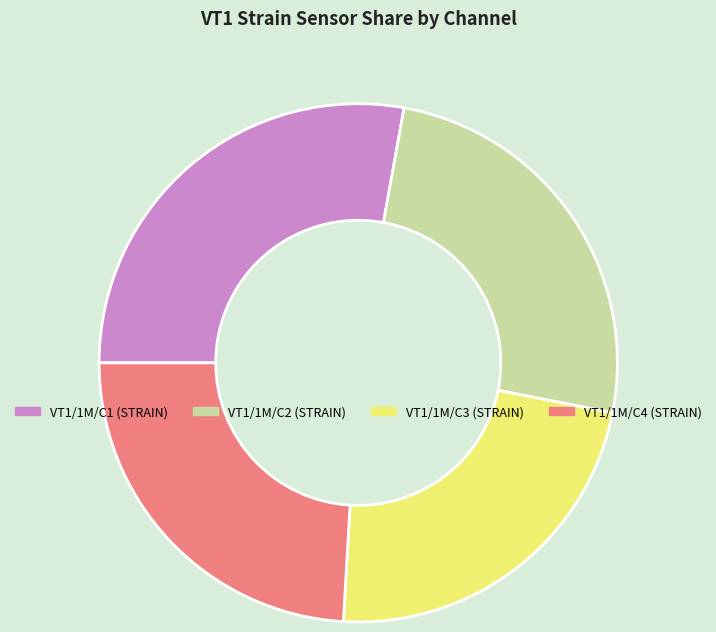

How many slices are in this pie chart?

4